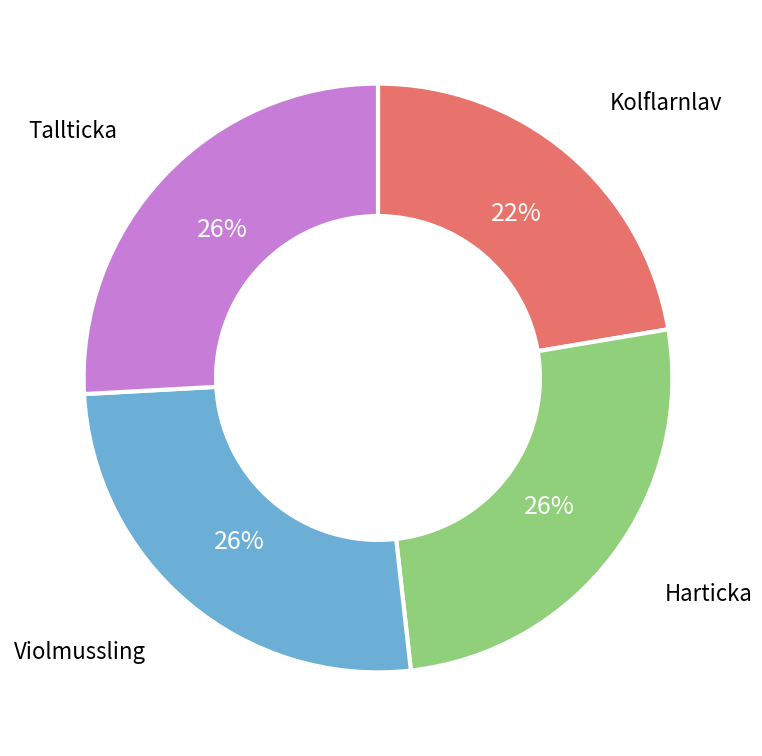

To the nearest percent, what is the average slice percentage?

25%